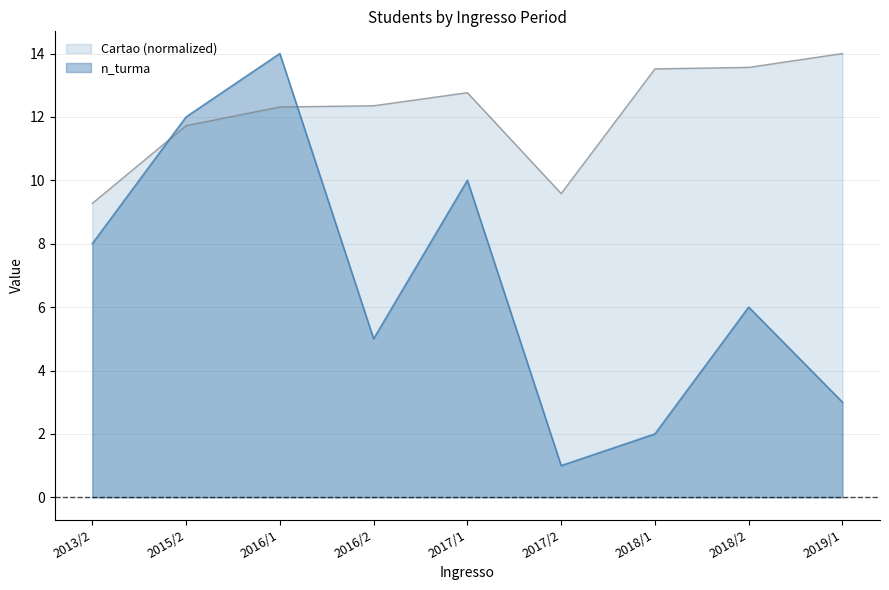

What is the value of the Cartao point at the 3rd from the left?

12.3